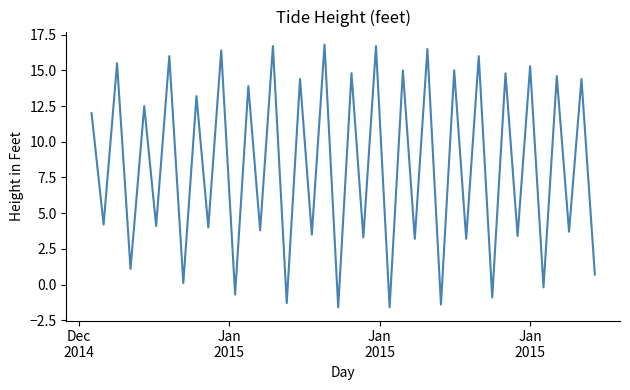

Is this an area chart (filled region under the line)?

No